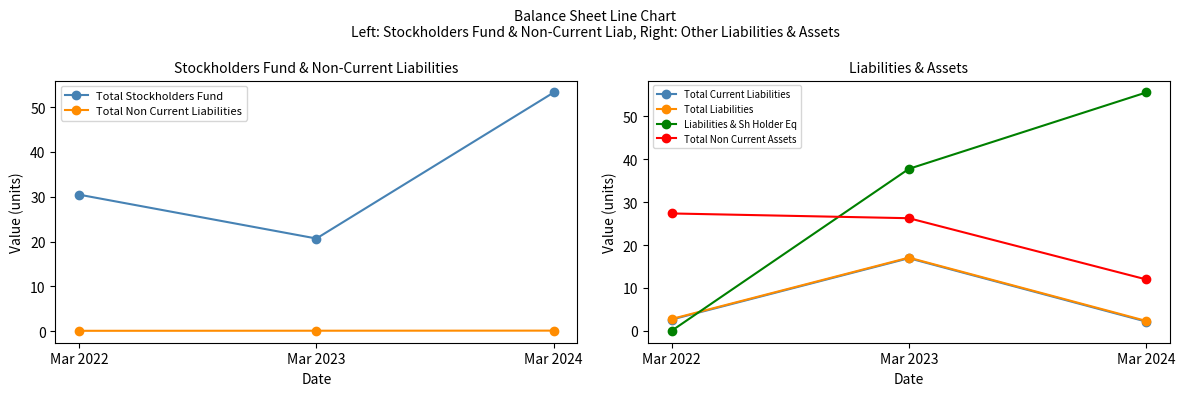

Which label corresponds to the largest value in the chart?

Mar 2024